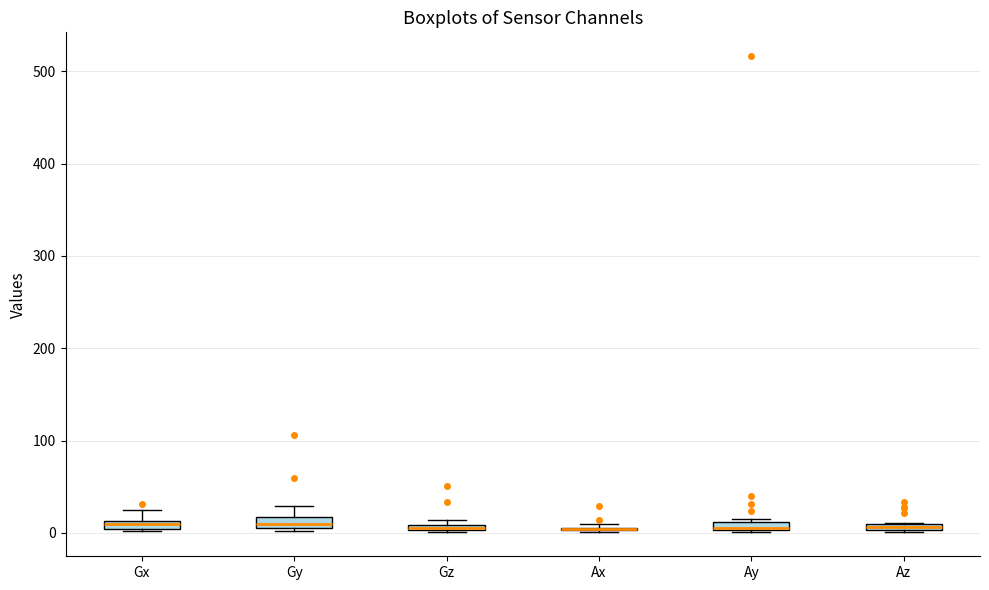

Where does the upper whisker of the box for Gy end on the y-axis? The values are not printed on the chart, so give them approximately, as read against the axis.

30